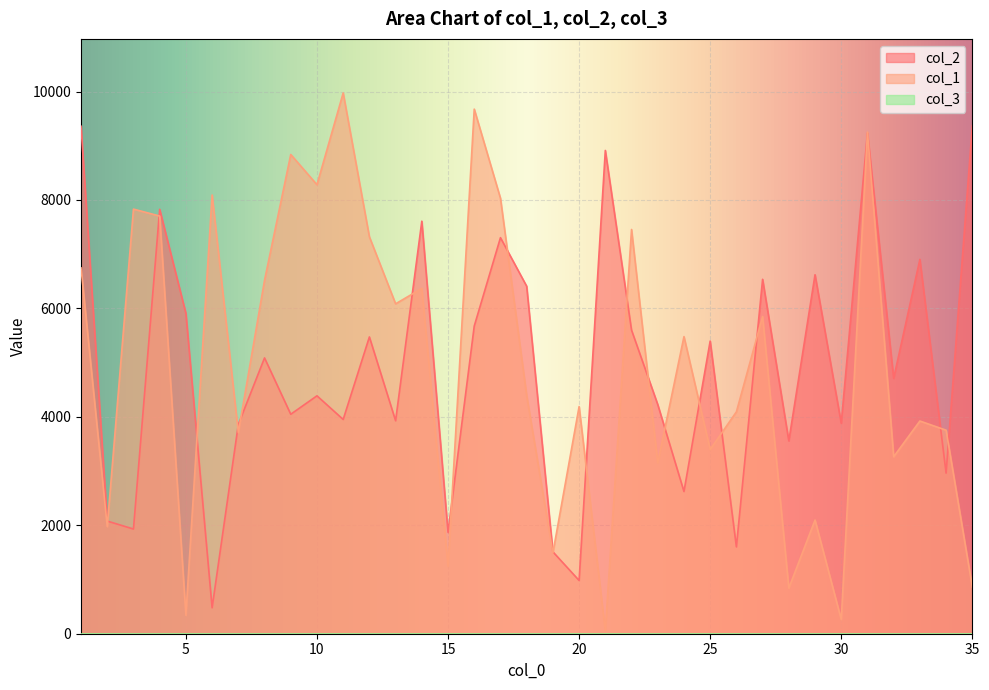

What is the sum of the col_2 values at 21 and 17?

16219